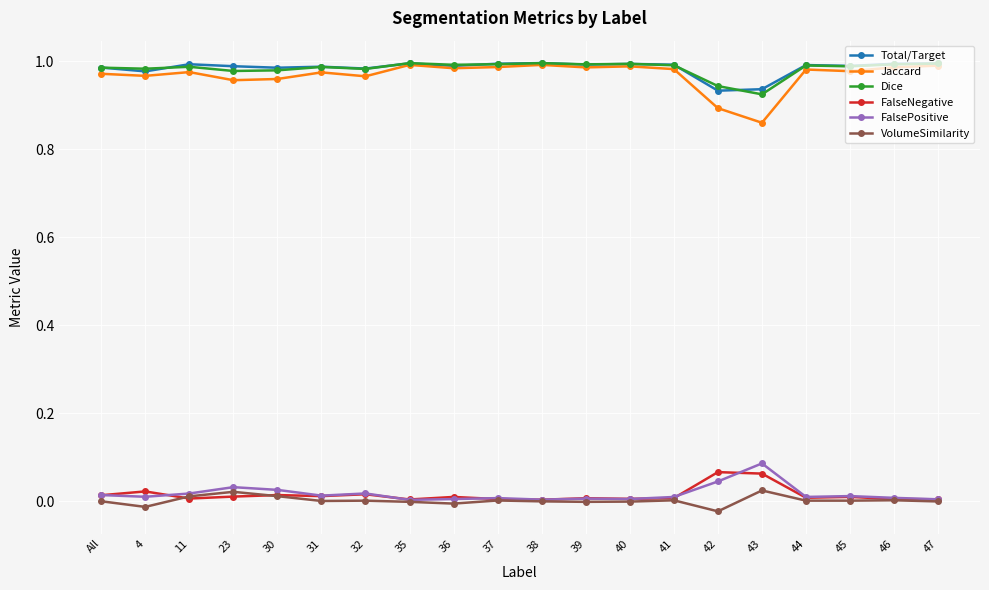

True or false: Total/Target has a value of 1.6 at 39.

False